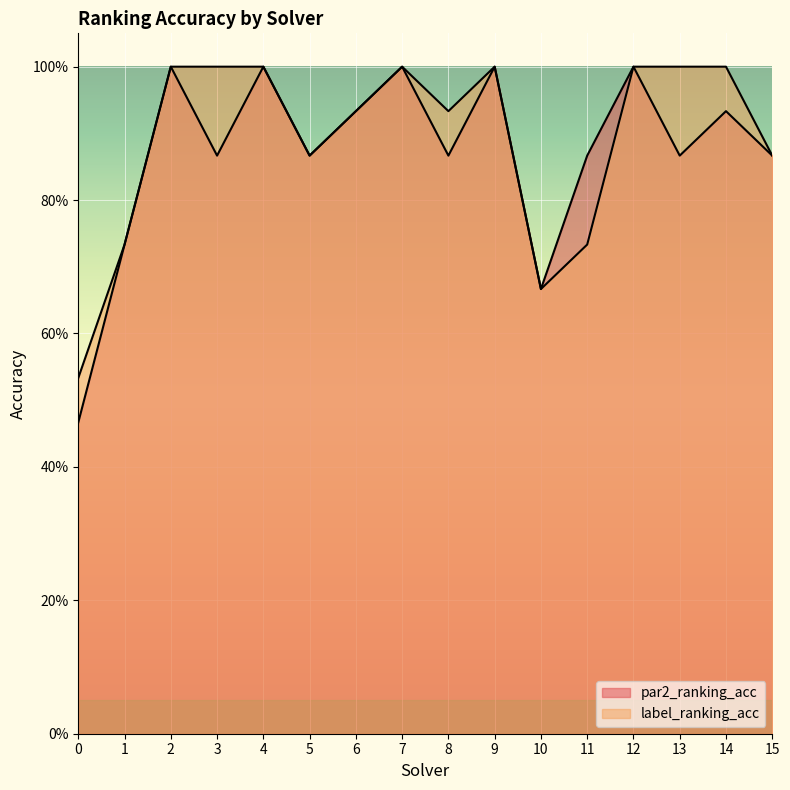

Is the value of label_ranking_acc at 8 greater than the value of par2_ranking_acc at 11?

Yes